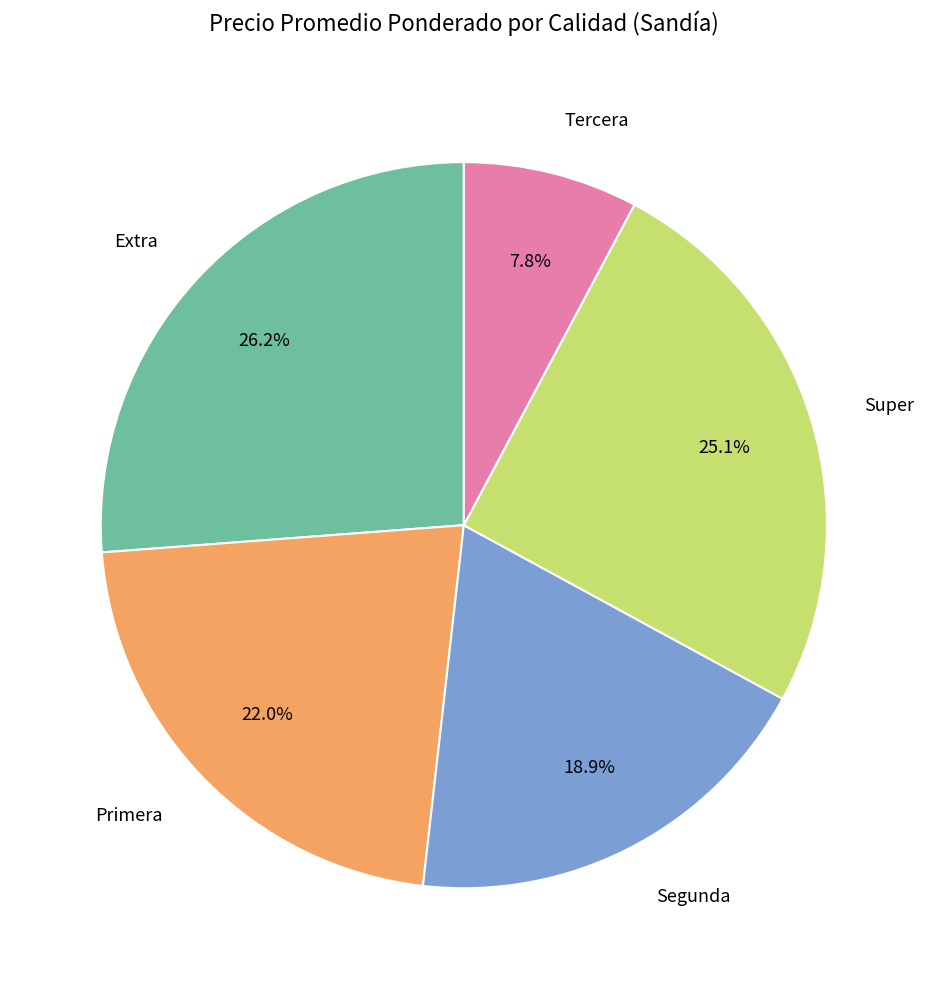

To the nearest percent, what is the combined percentage of Super and Extra?

51%